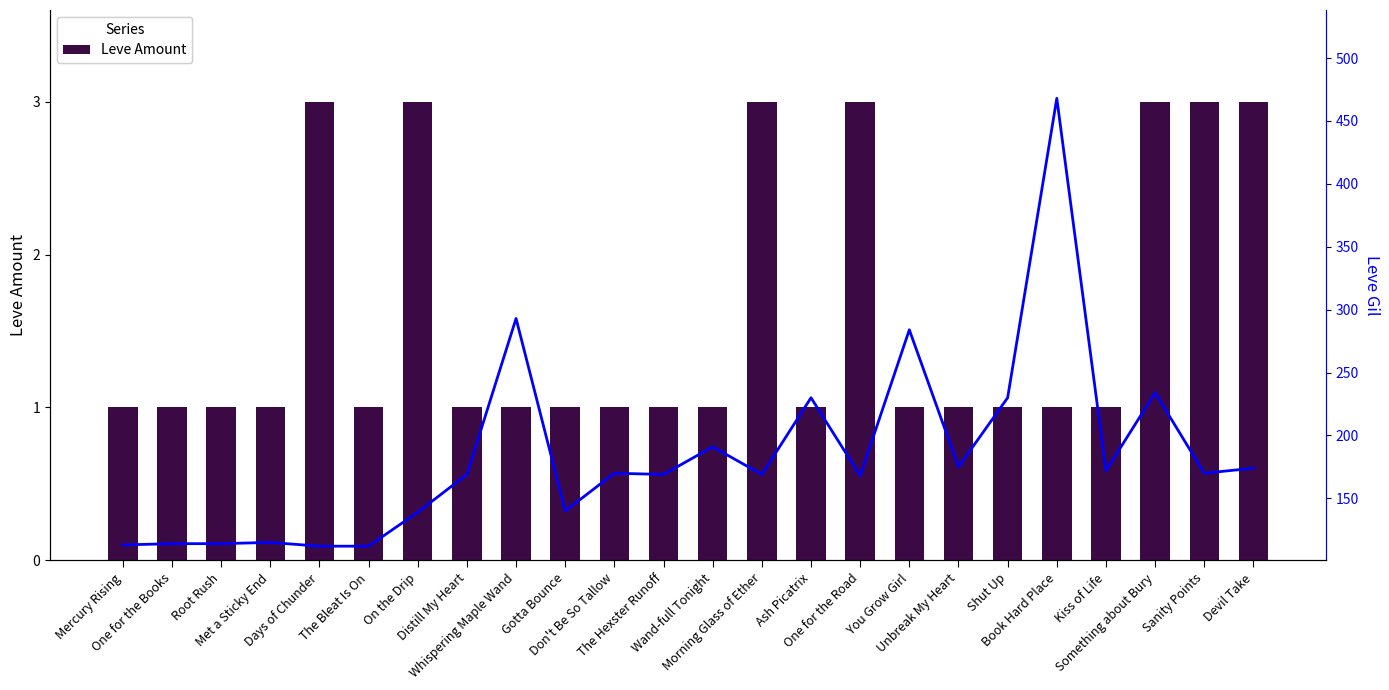

Which series changed the most between Wand-full Tonight and Devil Take?

Leve Gil